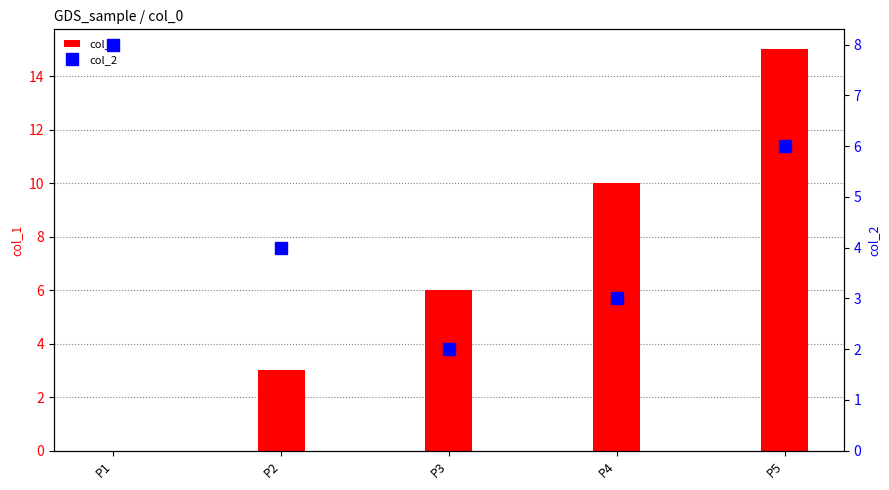

Reading left to right, extract all data points from this chart.

col_1: 0	3	6	10	15
col_2: 8	4	2	3	6